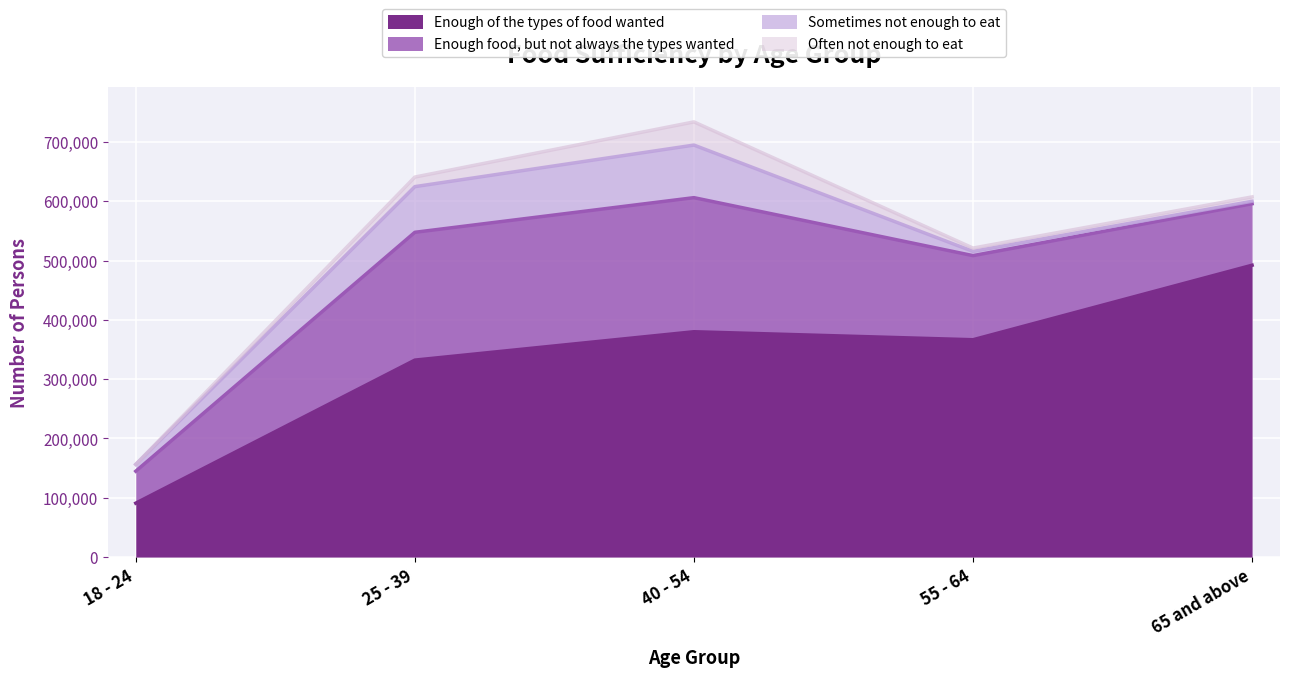

Reading right to left, list all the values displayed in this chart.

Enough of the types of food wanted: 65 and above=492192	55 - 64=366512	40 - 54=380016	25 - 39=332170	18 - 24=90923
Enough food, but not always the types wanted: 65 and above=103683	55 - 64=141860	40 - 54=226119	25 - 39=215542	18 - 24=53890
Sometimes not enough to eat: 65 and above=4164	55 - 64=7115	40 - 54=88663	25 - 39=77010	18 - 24=11500
Often not enough to eat: 65 and above=7360	55 - 64=5612	40 - 54=39100	25 - 39=16168	18 - 24=0